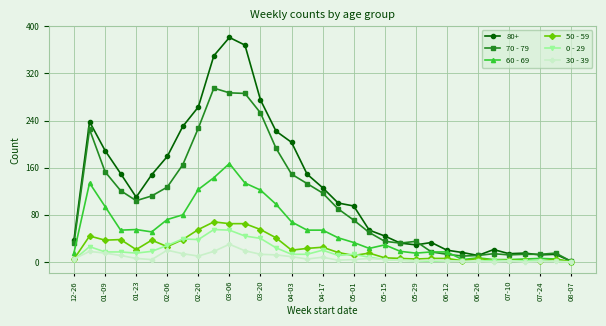

True or false: 60 - 69 has more than 1 interior local peaks.

True